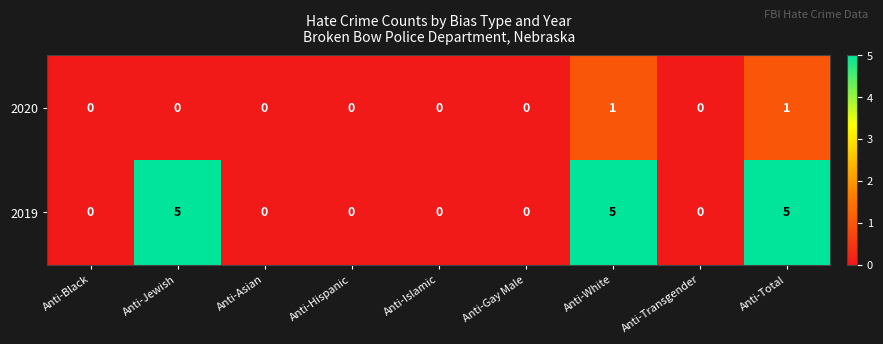

What is the sum of the 2019 values at Anti-White and Anti-Total?

10